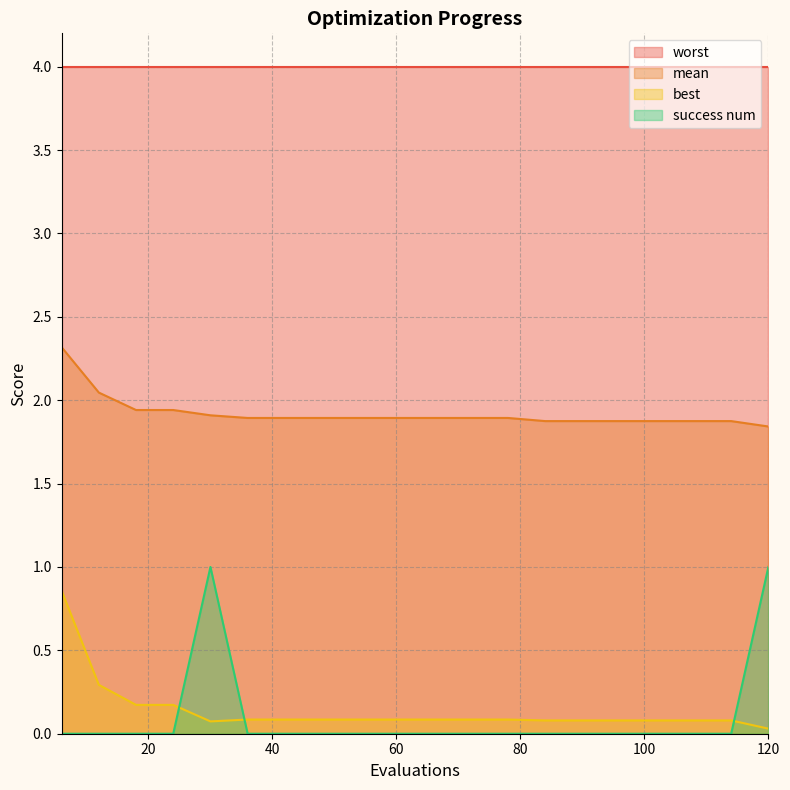

True or false: best and worst cross at least once.

False